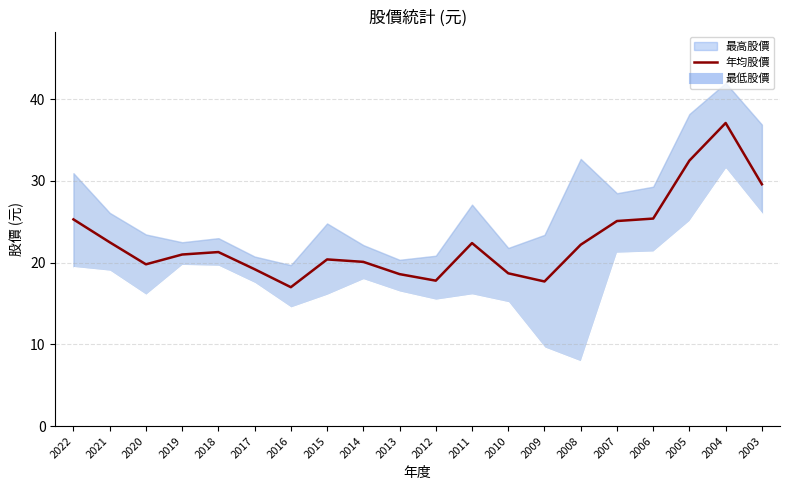

Which category has the highest value in the 年均股價 series?

2004